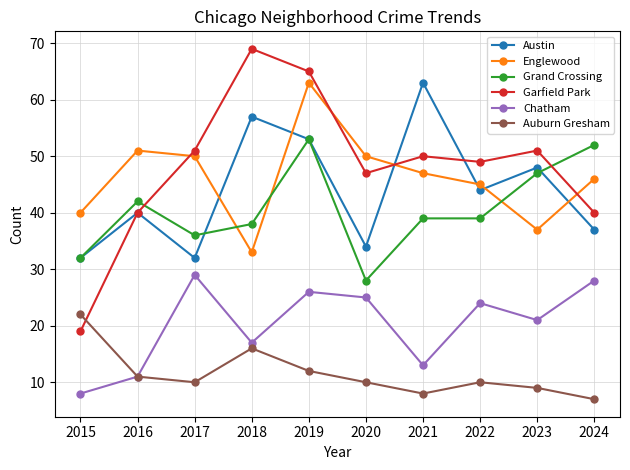

Which series changed the most between 2020 and 2024?

Grand Crossing